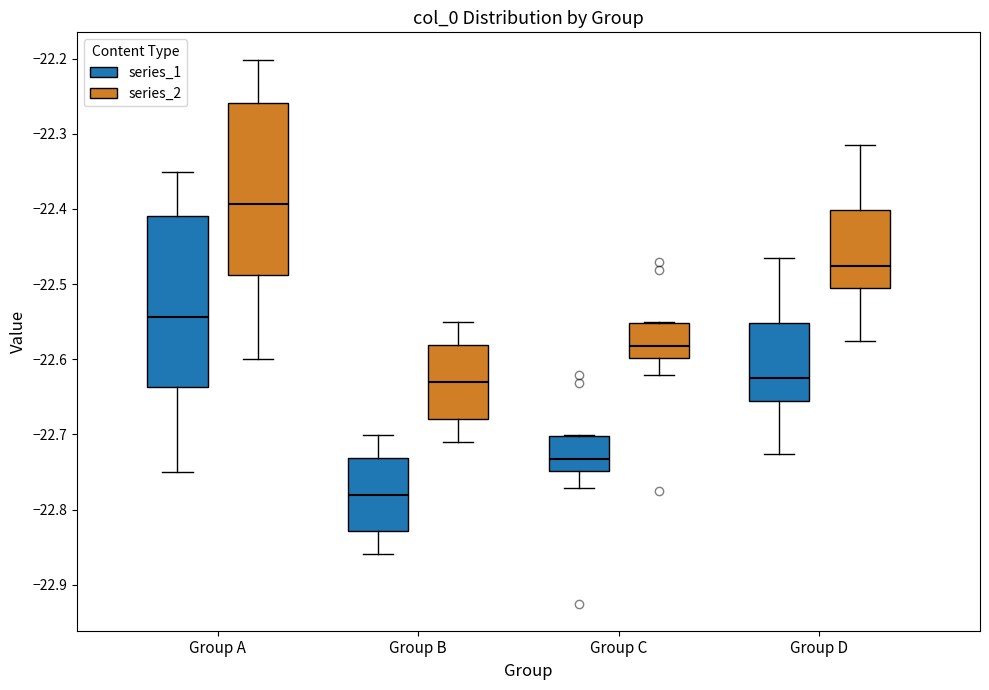

Reading left to right, read every box against the y-axis: the position of its median line, the range the box covers, and the ends of its whiskers. The values are not printed on the chart, so give them approximately, as read against the axis.

Group A (series_1): median -22.54, box -22.64 to -22.41, whiskers -22.75 to -22.35
Group A (series_2): median -22.39, box -22.49 to -22.26, whiskers -22.60 to -22.20
Group B (series_1): median -22.78, box -22.83 to -22.73, whiskers -22.86 to -22.70
Group B (series_2): median -22.63, box -22.68 to -22.58, whiskers -22.71 to -22.55
Group C (series_1): median -22.73, box -22.75 to -22.70, whiskers -22.77 to -22.70
Group C (series_2): median -22.58, box -22.60 to -22.55, whiskers -22.62 to -22.55
Group D (series_1): median -22.63, box -22.66 to -22.55, whiskers -22.73 to -22.46
Group D (series_2): median -22.48, box -22.51 to -22.40, whiskers -22.58 to -22.31